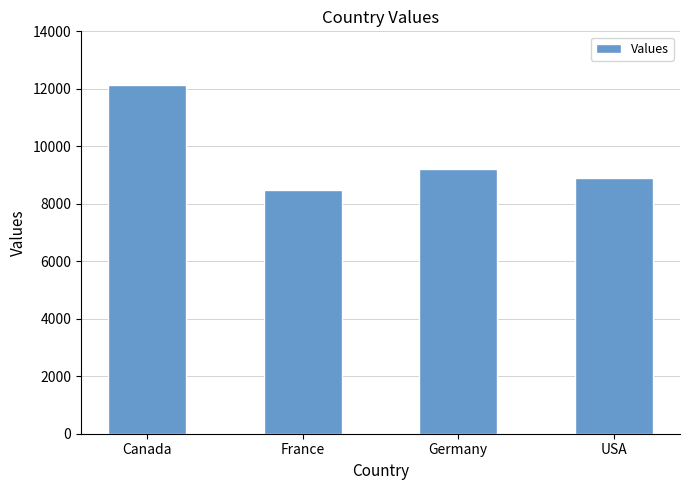

What is the minimum value shown in the chart?

8468